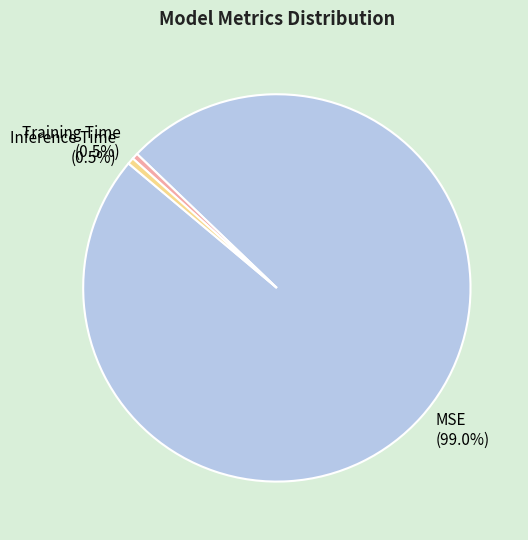

Which has a higher value, MSE or Inference Time?

MSE